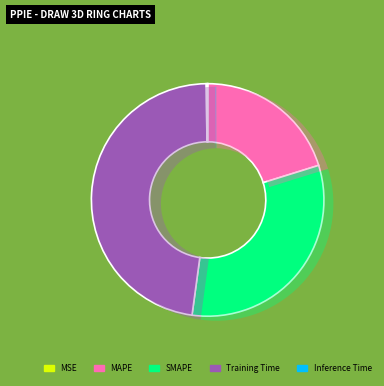

Count the number of slices in the pie.

5